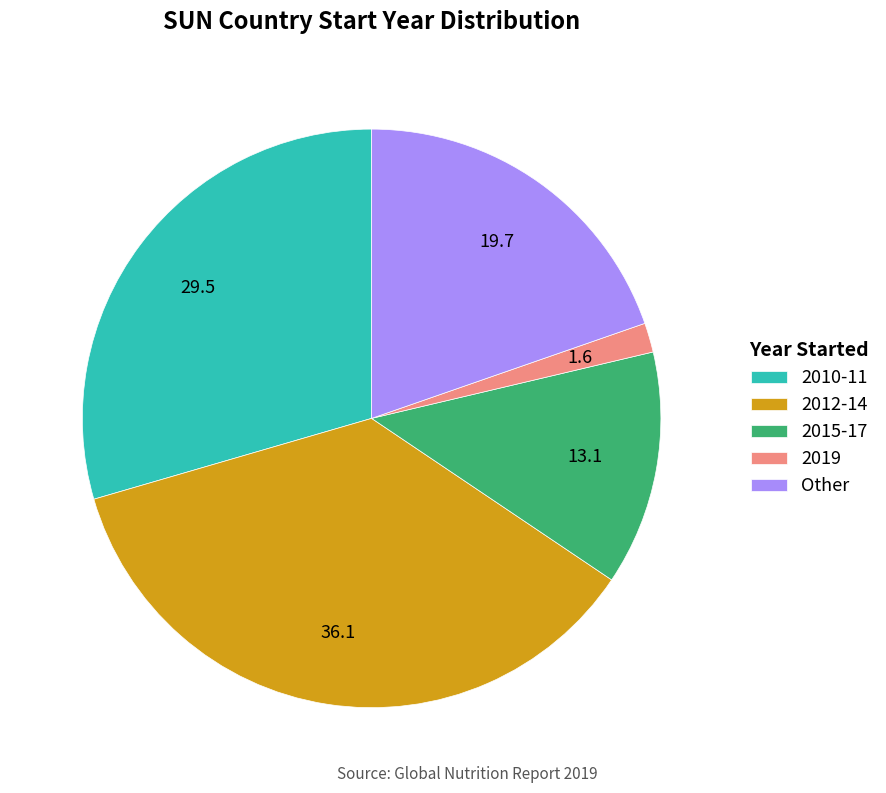

Is 2012-14 the majority of the pie?

No